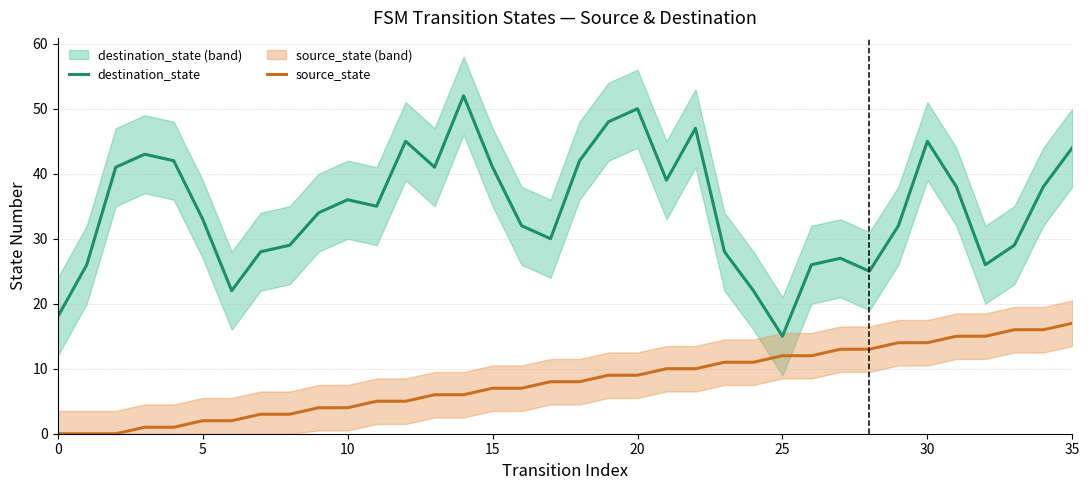

What is the maximum value for source_state?

17